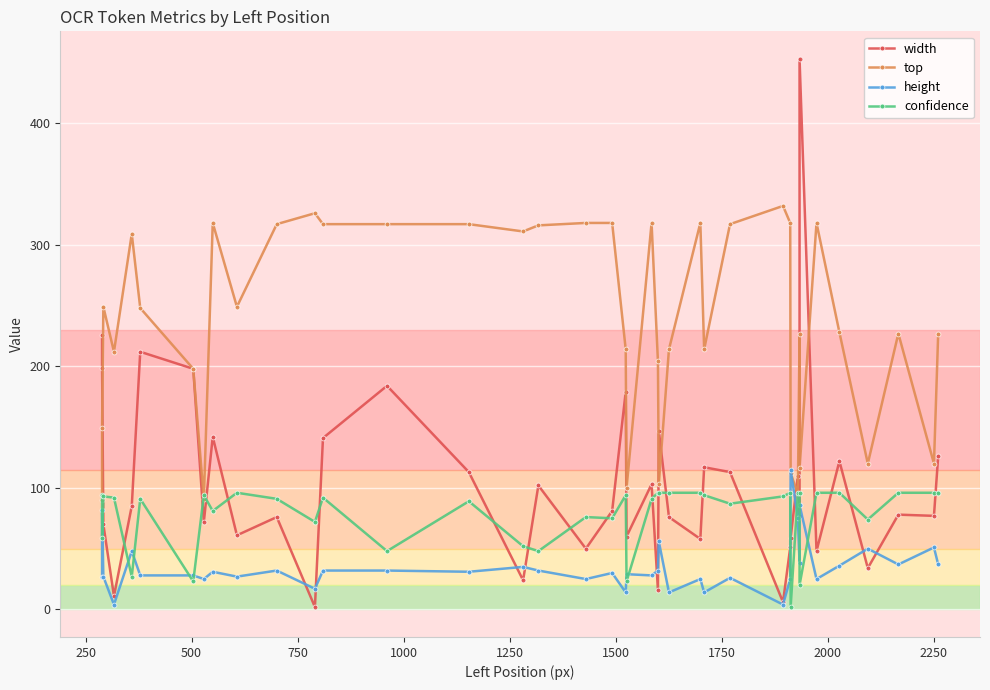

True or false: width and top intersect in this chart.

True